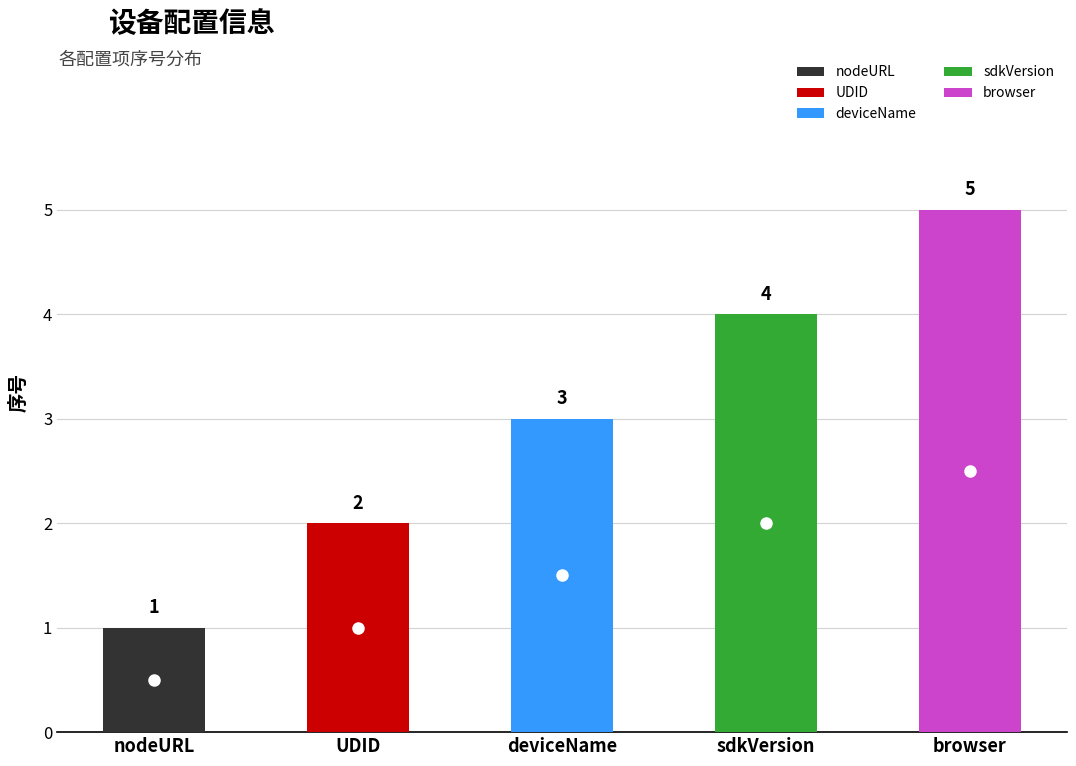

List the labels in order of value, smallest first.

nodeURL, UDID, deviceName, sdkVersion, browser